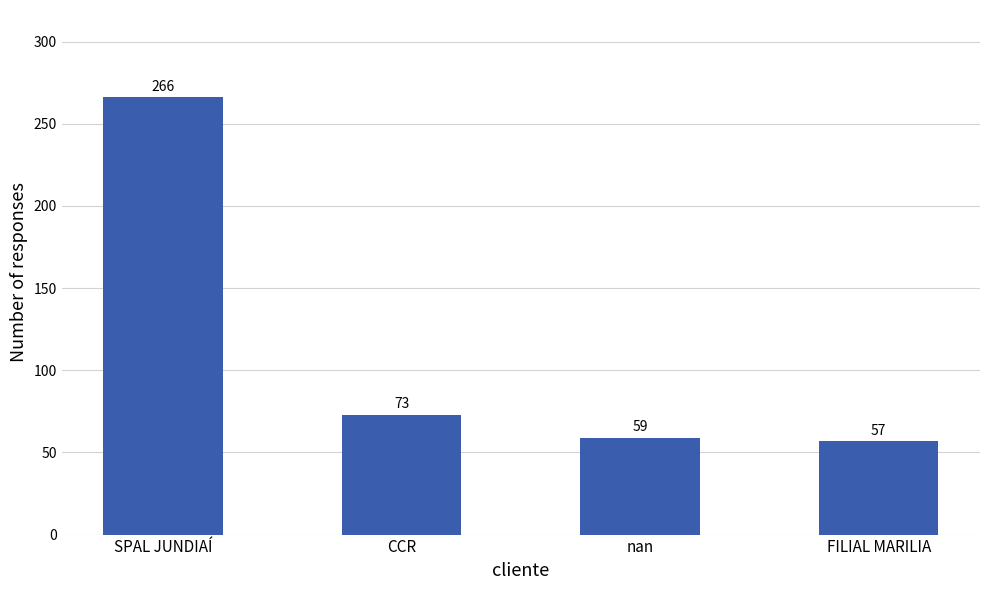

Between CCR and SPAL JUNDIAÍ, which is larger?

SPAL JUNDIAÍ